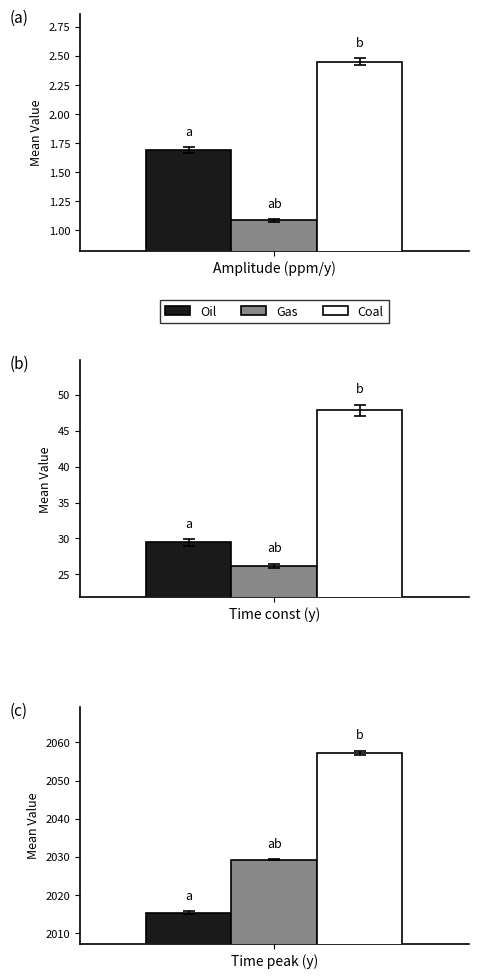

How many bars are there in each group?

3